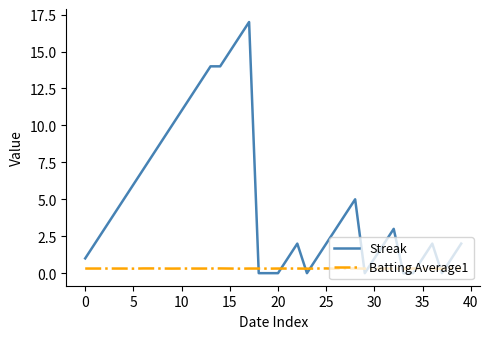

Is this an area chart (filled region under the line)?

No